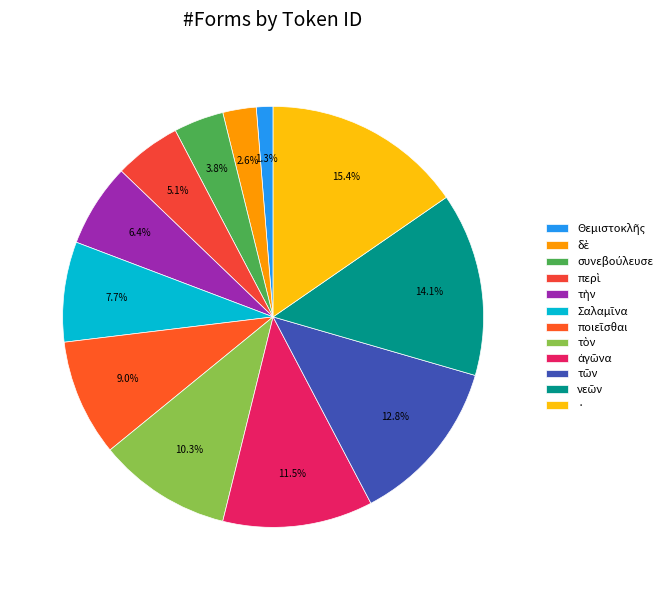

How many slices are in this pie chart?

12